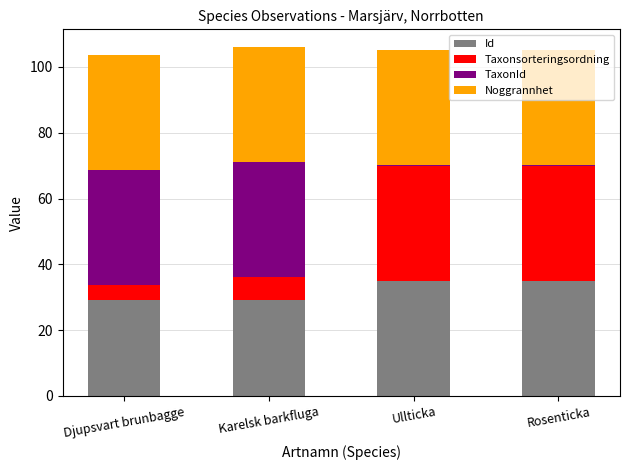

What is the maximum value for Id?

35.0